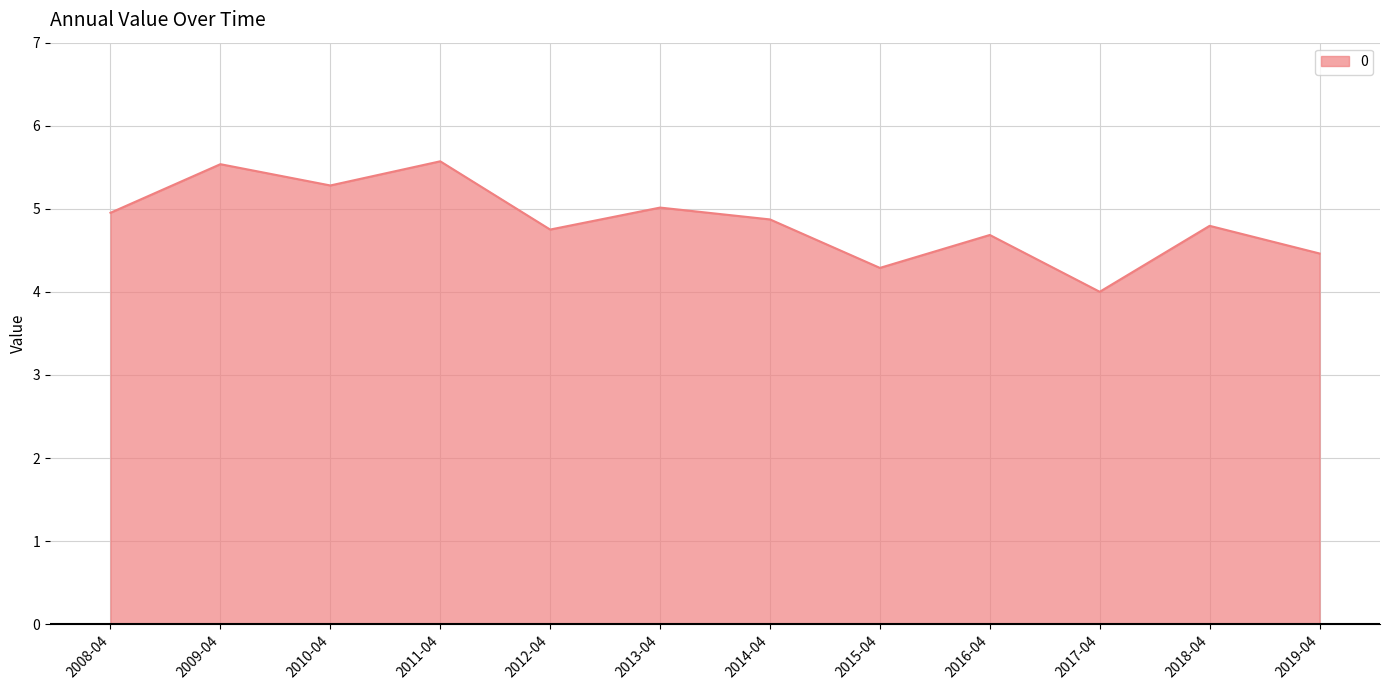

Which has a higher value, 2019-04 or 2013-04?

2013-04